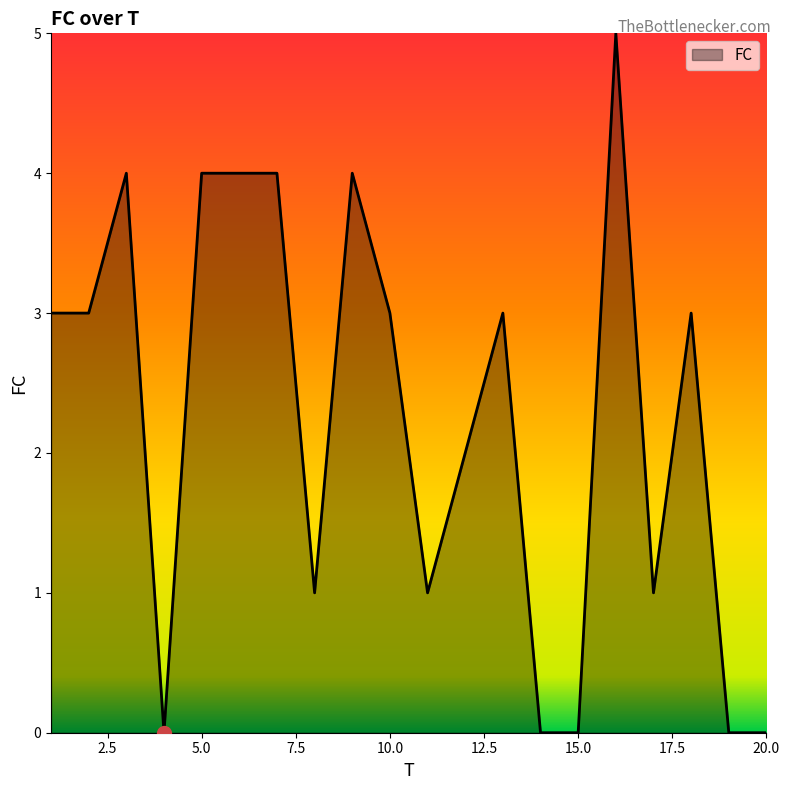

What is the difference between the maximum and minimum values?

5